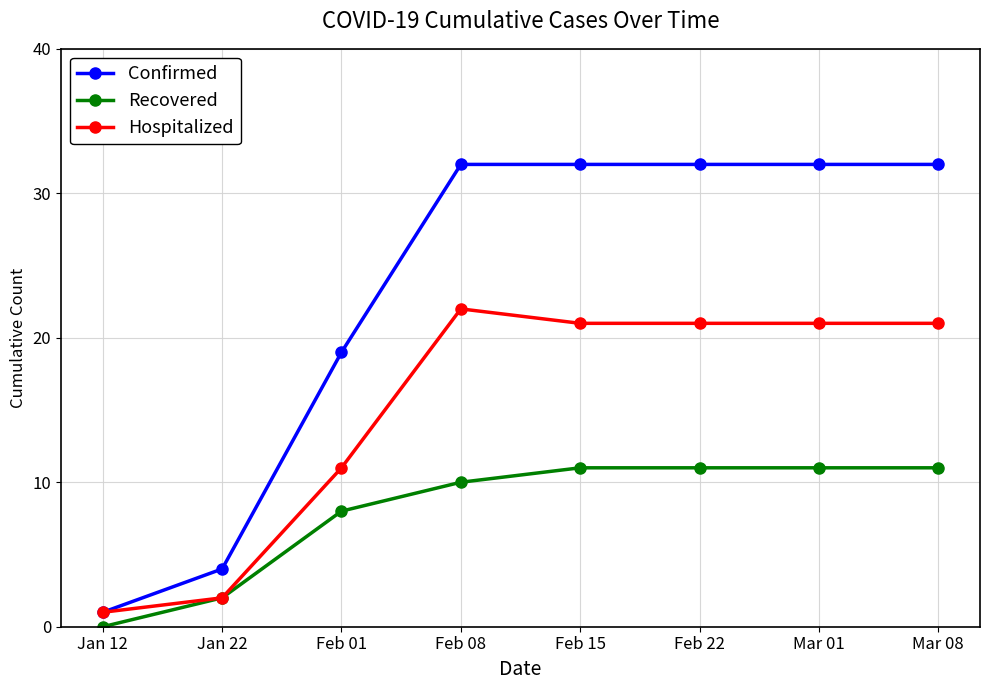

The value of Recovered at Mar 08 is 5. True or false?

False